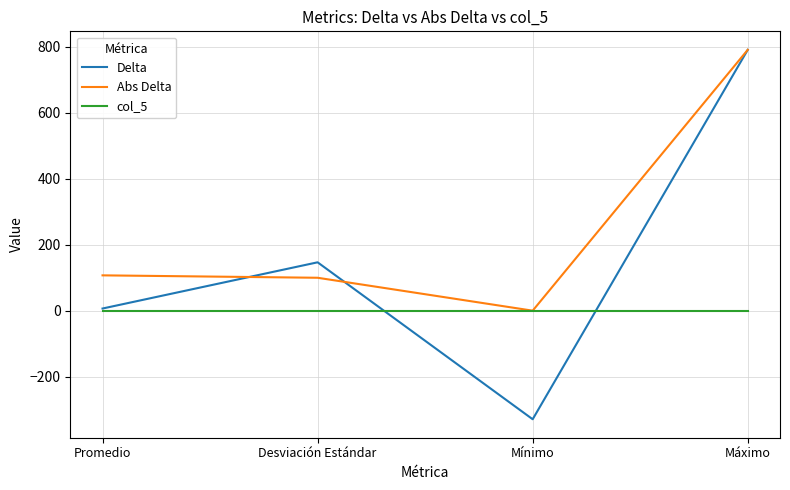

True or false: col_5 has more than 2 points higher than both neighbors.

False